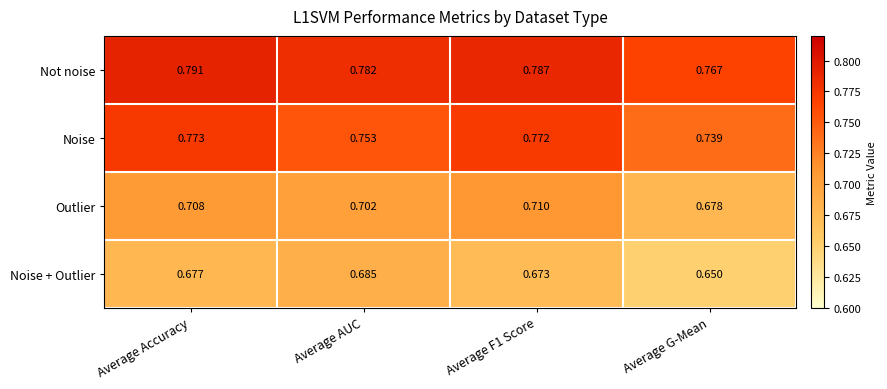

At which label is Outlier closest to 0?

Average G-Mean